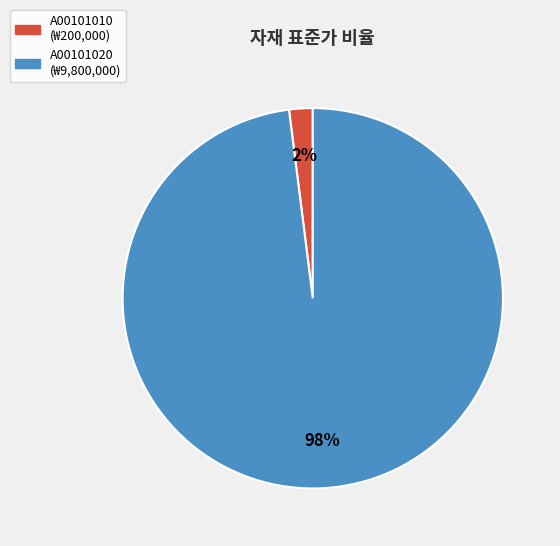

To the nearest percent, what percentage of the pie is A00101020?

98%